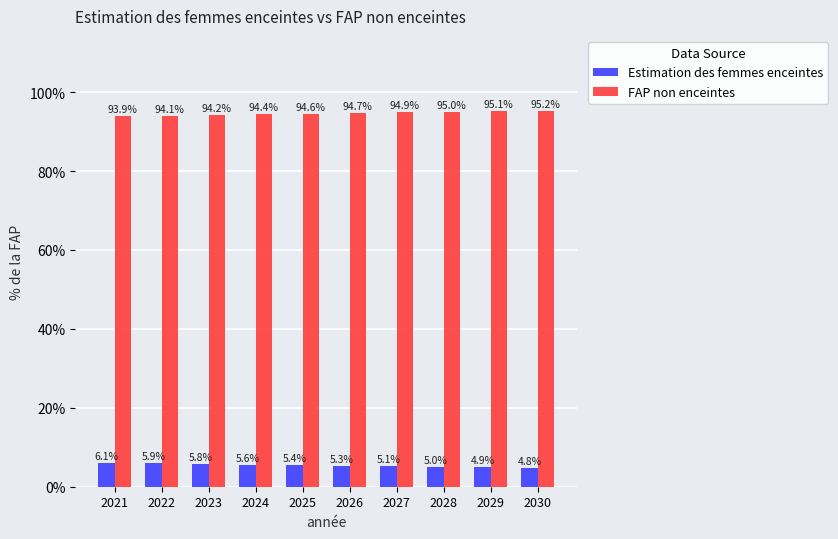

List the series in order of their overall mean, lowest first.

Estimation des femmes enceintes, FAP non enceintes